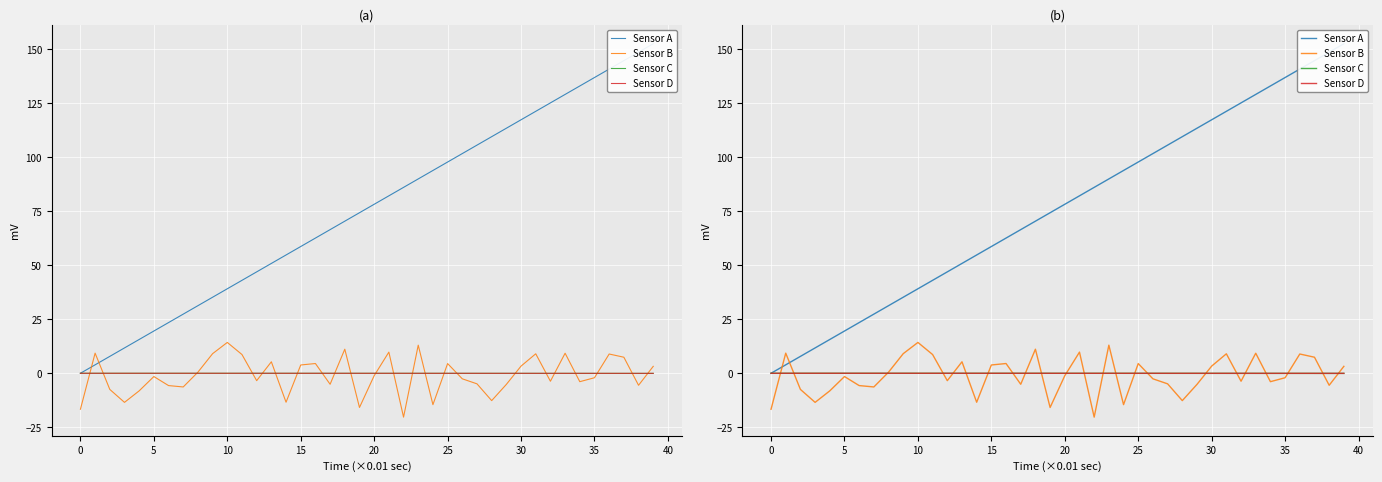

Which series has the largest total across all categories?

Sensor A (Gradient)